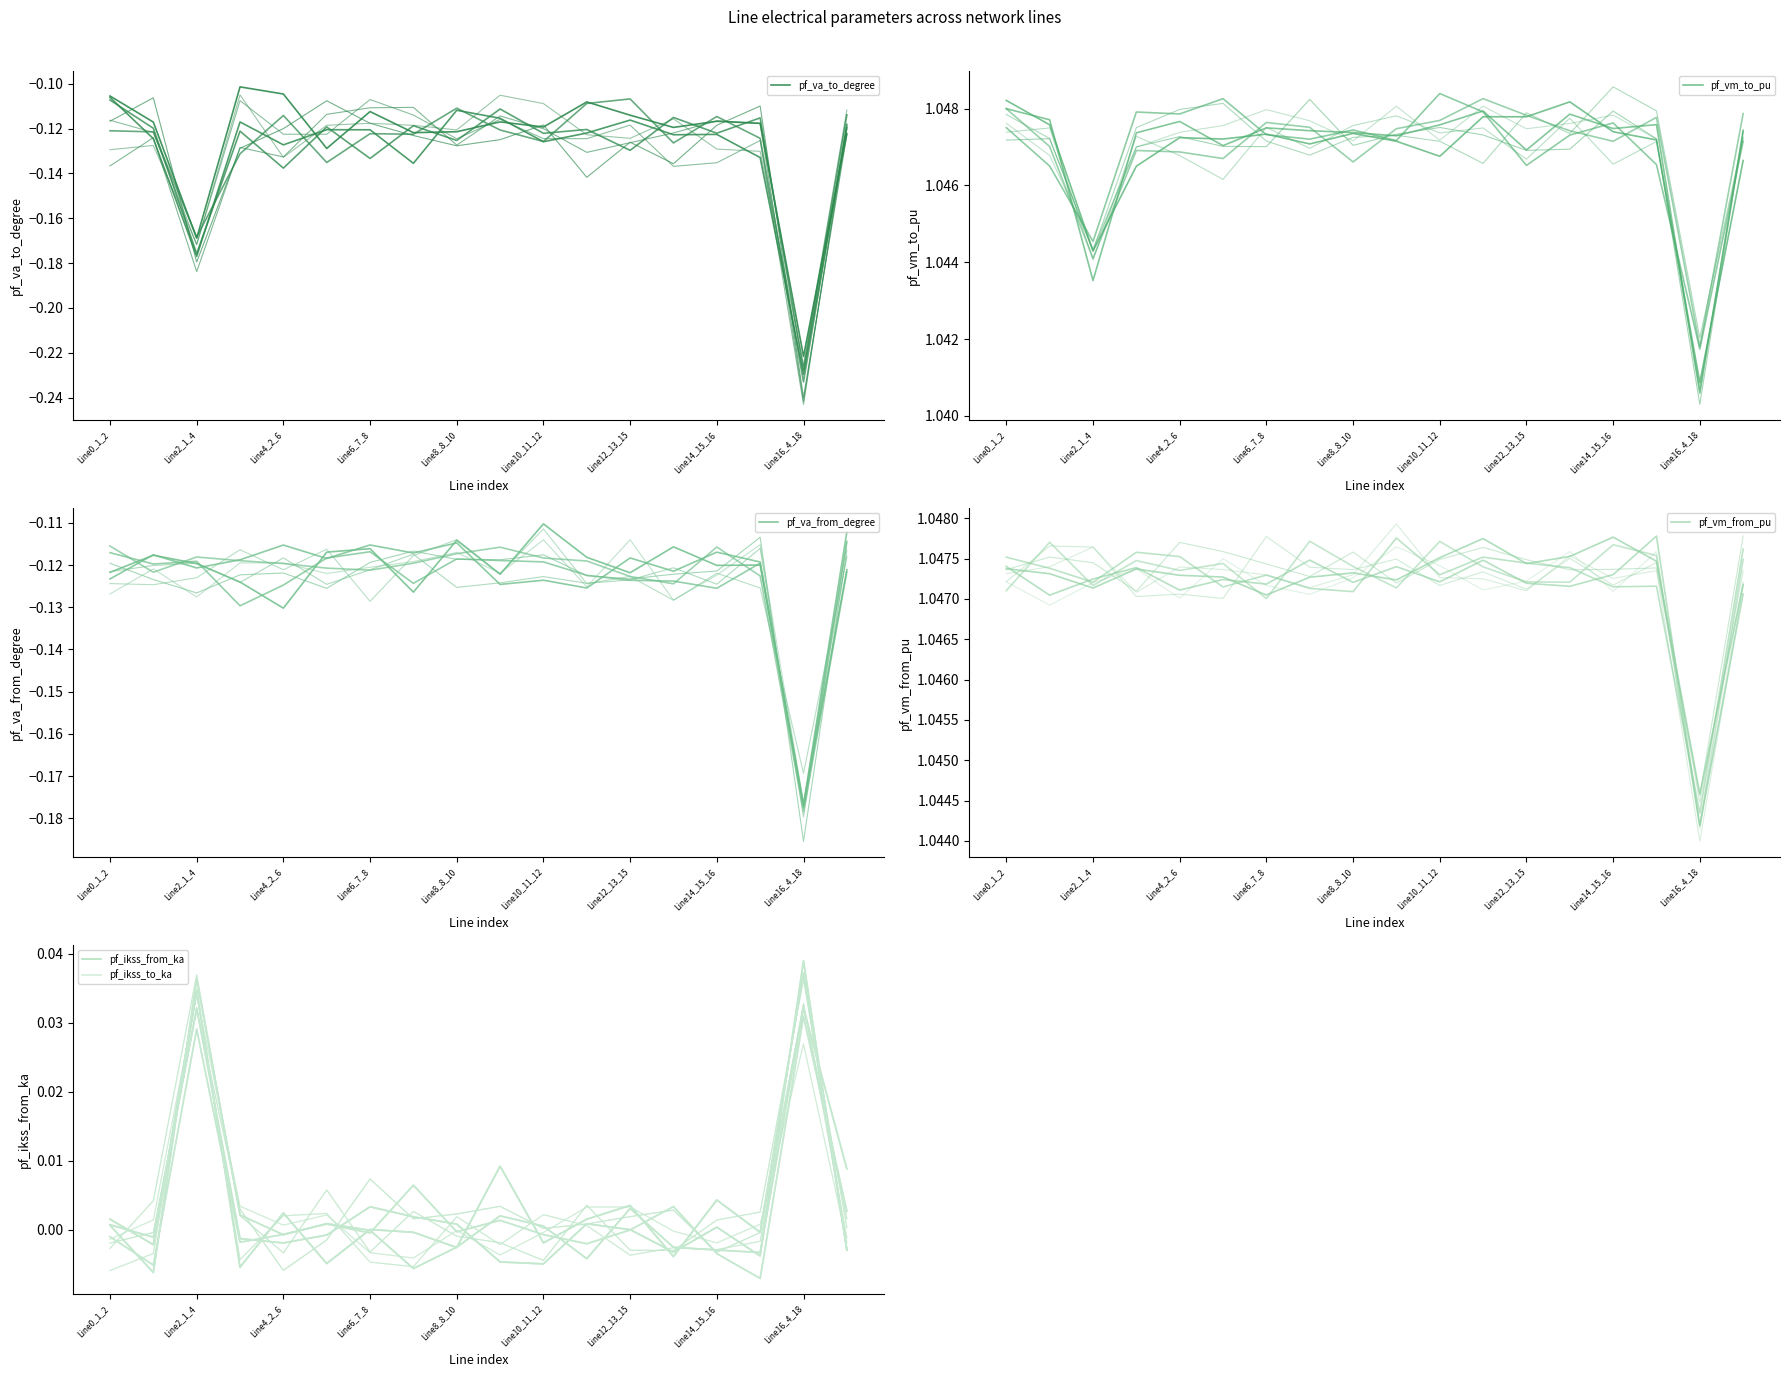

Reading right to left, transcribe all the data shown in this chart.

pf_va_to_degree: -0.1	-0.2	-0.1	-0.1	-0.1	-0.1	-0.1	-0.1	-0.1	-0.1	-0.1	-0.1	-0.1	-0.1	-0.1	-0.2	-0.1	-0.1
pf_vm_to_pu: 1.0	1.0	1.0	1.0	1.0	1.0	1.0	1.0	1.0	1.0	1.0	1.0	1.0	1.0	1.0	1.0	1.0	1.0
pf_va_from_degree: -0.1	-0.2	-0.1	-0.1	-0.1	-0.1	-0.1	-0.1	-0.1	-0.1	-0.1	-0.1	-0.1	-0.1	-0.1	-0.1	-0.1	-0.1
pf_vm_from_pu: 1.0	1.0	1.0	1.0	1.0	1.0	1.0	1.0	1.0	1.0	1.0	1.0	1.0	1.0	1.0	1.0	1.0	1.0
pf_ikss_from_ka: -0.0	0.0	-0.0	0.0	-0.0	0.0	0.0	-0.0	0.0	-0.0	-0.0	0.0	-0.0	0.0	-0.0	0.0	-0.0	0.0
pf_ikss_to_ka: -0.0	0.0	-0.0	0.0	-0.0	0.0	0.0	-0.0	0.0	-0.0	-0.0	0.0	-0.0	0.0	-0.0	0.0	-0.0	0.0